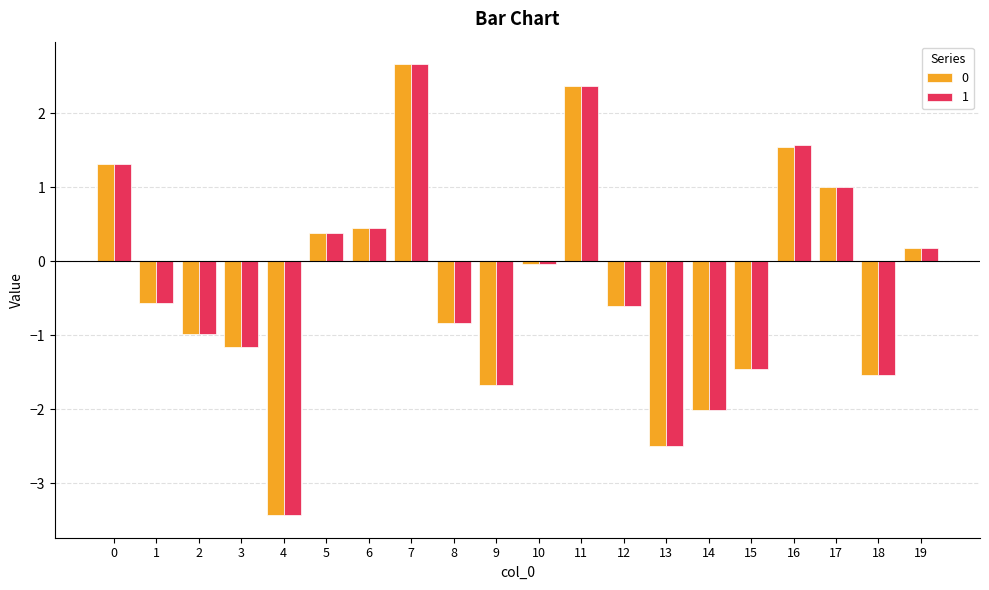

At which category does the chart reach its peak across all series?

7